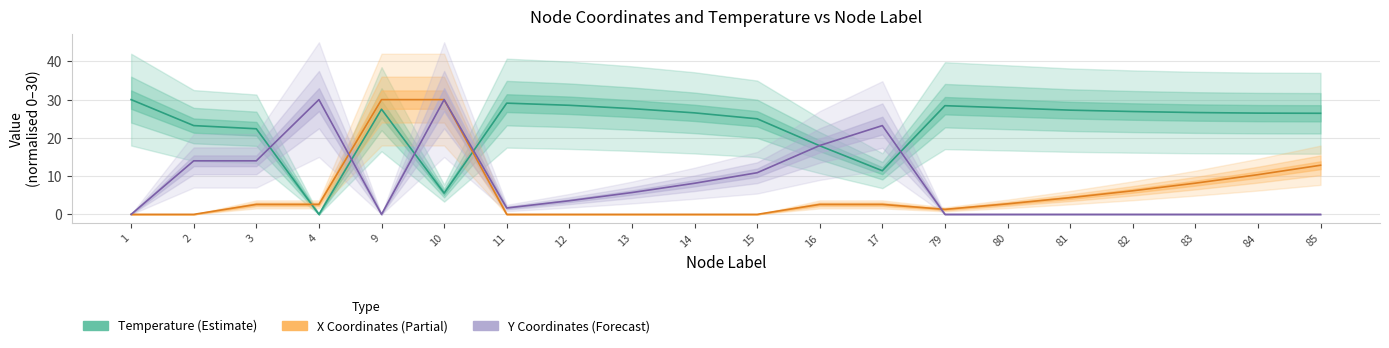

Which series has the largest range (max minus min)?

Temperature